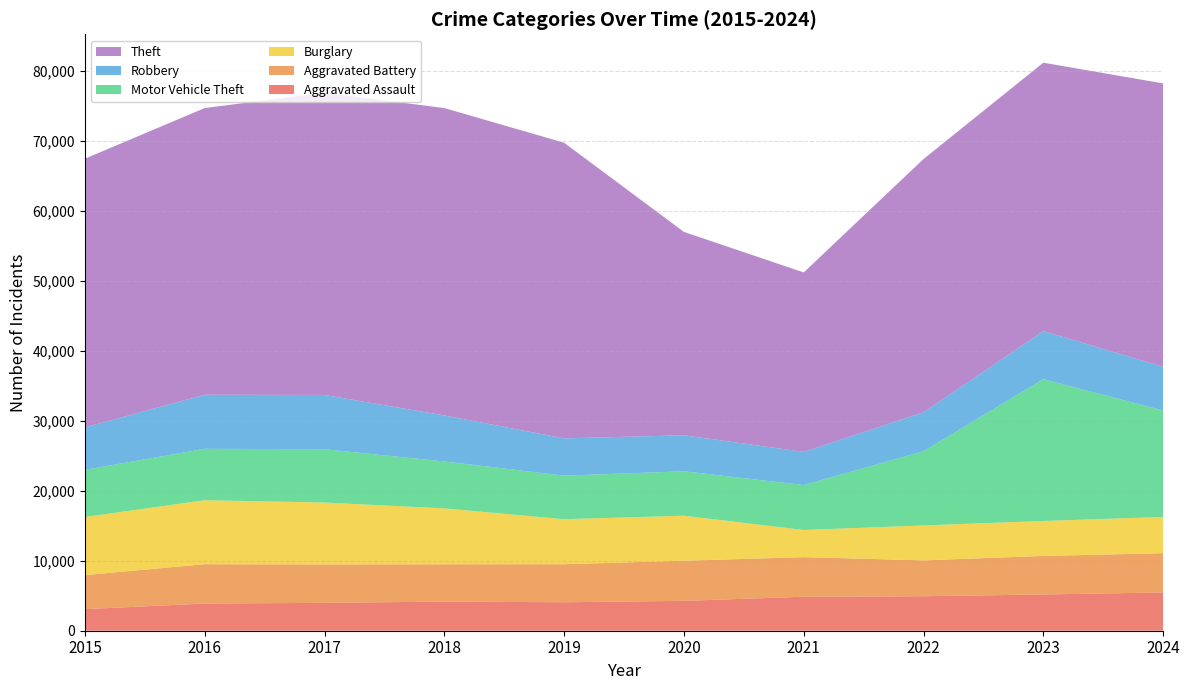

Reading left to right, list all the values displayed in this chart.

Aggravated Assault: 2015=3083	2016=3887	2017=3982	2018=4162	2019=4069	2020=4270	2021=4859	2022=4929	2023=5181	2024=5467
Aggravated Battery: 2015=4860	2016=5617	2017=5481	2018=5333	2019=5435	2020=5728	2021=5655	2022=5123	2023=5501	2024=5610
Burglary: 2015=8306	2016=9144	2017=8852	2018=7984	2019=6430	2020=6433	2021=3879	2022=4990	2023=4997	2024=5182
Motor Vehicle Theft: 2015=6733	2016=7341	2017=7615	2018=6702	2019=6224	2020=6342	2021=6422	2022=10601	2023=20252	2024=15214
Robbery: 2015=6066	2016=7727	2017=7753	2018=6575	2019=5321	2020=5150	2021=4740	2022=5564	2023=6871	2024=6237
Theft: 2015=38389	2016=40958	2017=43168	2018=43916	2019=42239	2020=29055	2021=25632	2022=36183	2023=38349	2024=40483